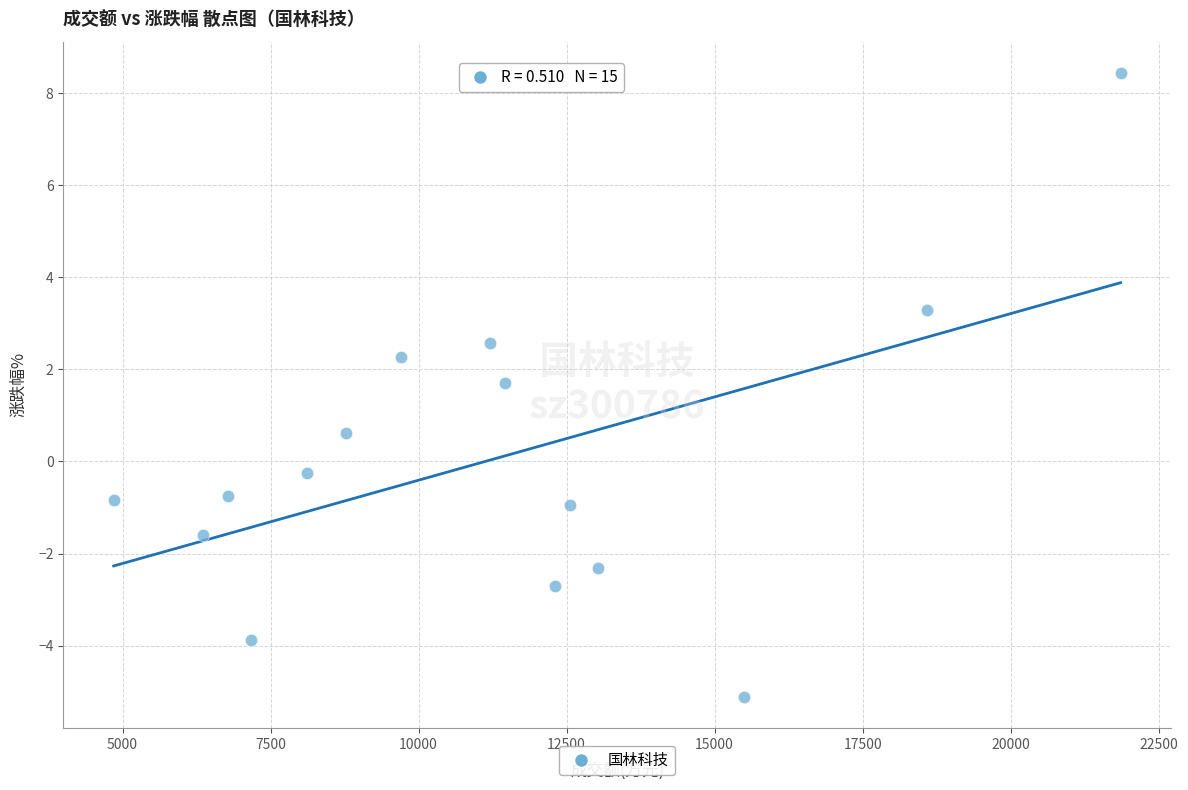

What Y value in the scatter plot is closest to 1?

0.6